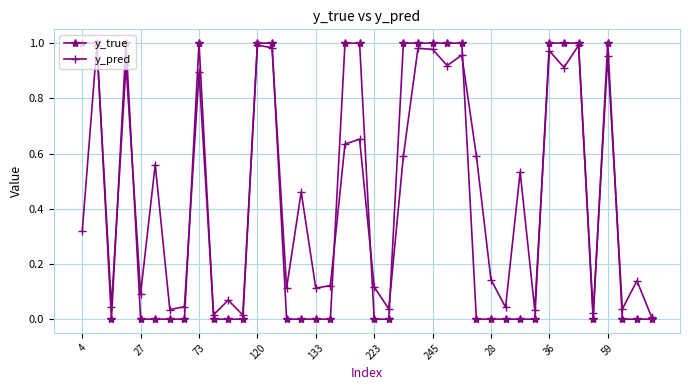

How many distinct data groups are displayed?

2